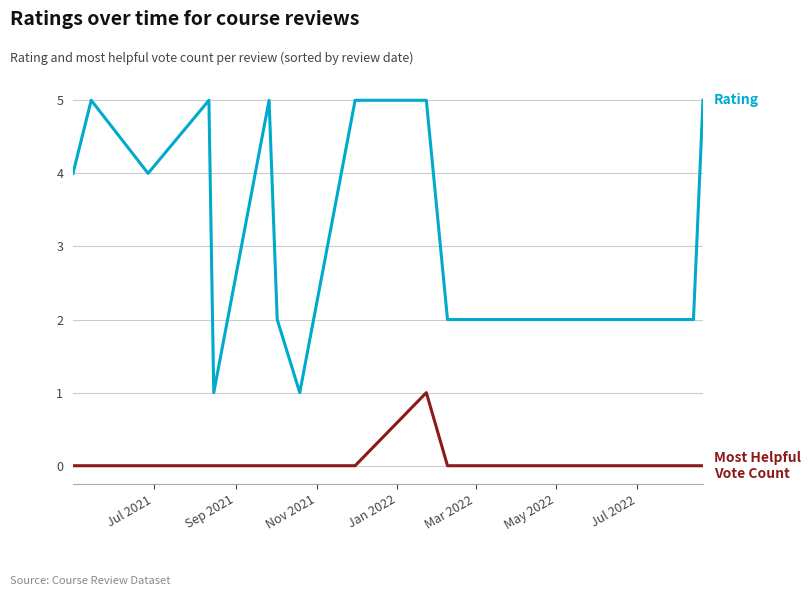

What is the greatest value displayed?

5